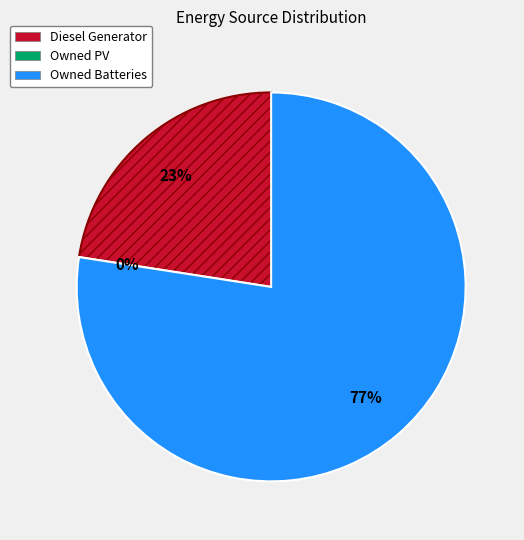

What is the change in value from Owned PV to Owned Batteries?

+1374